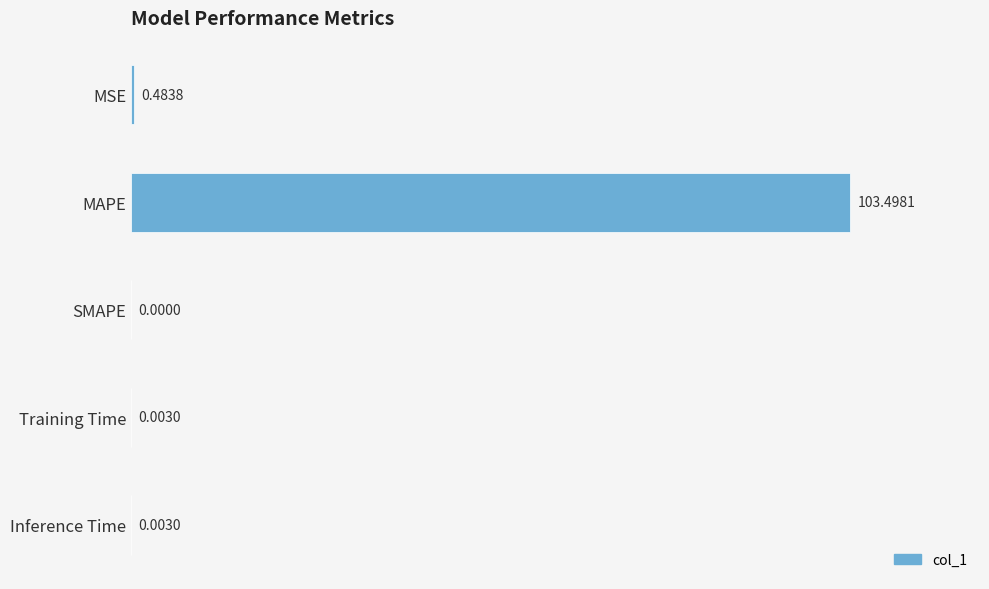

At which category does the chart reach its peak across all series?

MAPE